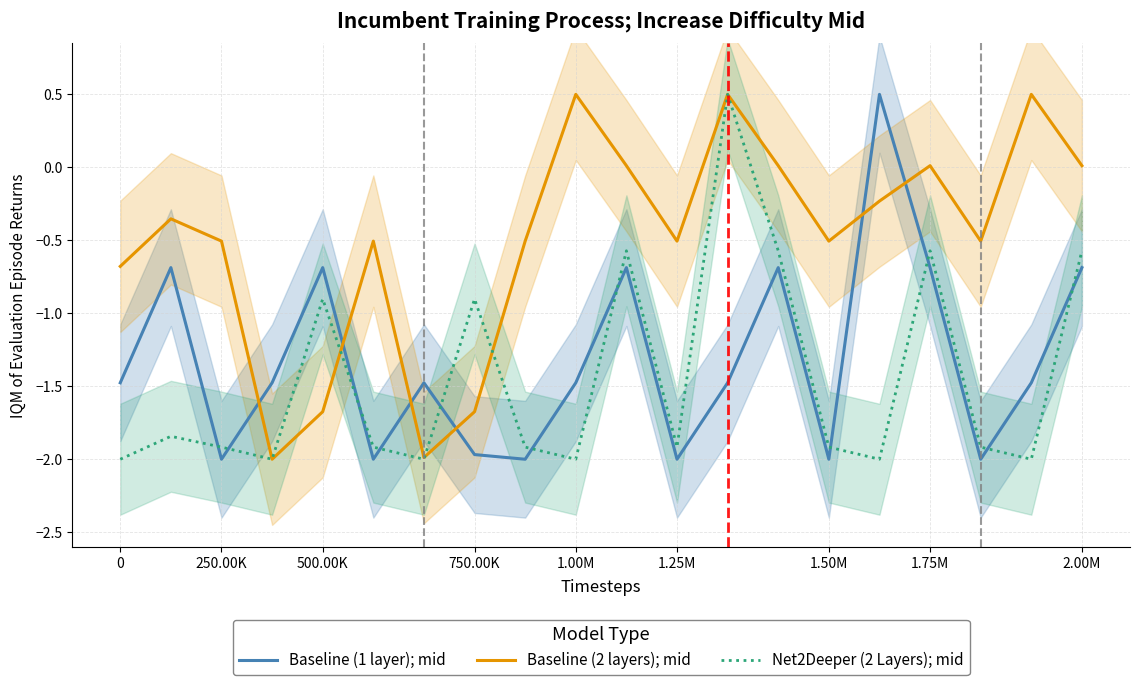

What position from the left is 12?

13